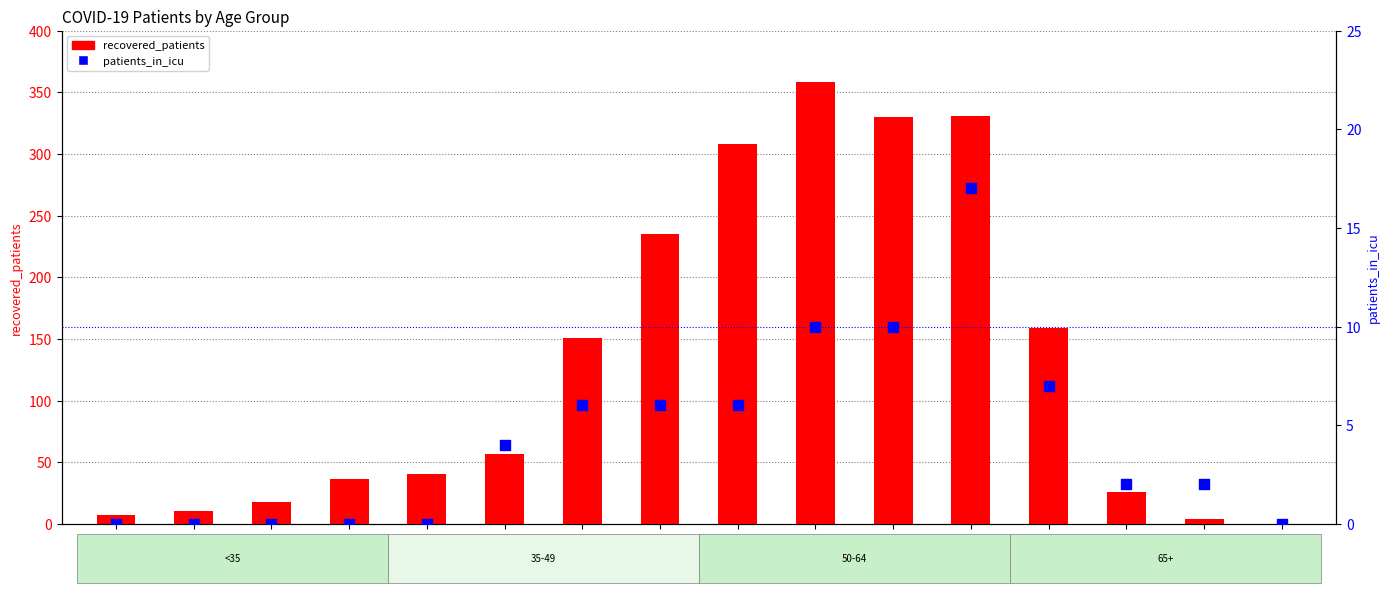

What are all the series names shown in the legend?

recovered_patients, patients_in_icu